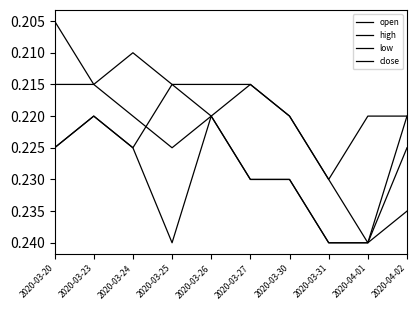

What value does the close series have at 2020-03-20?

0.2